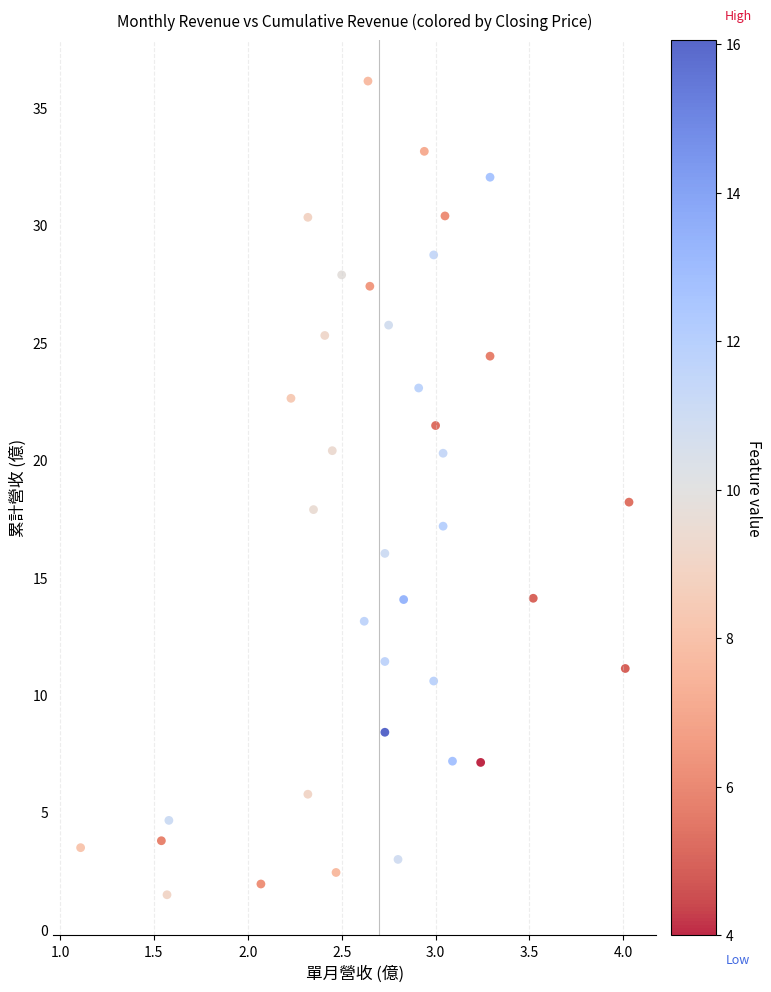

What is the range of Y values (max minus min)?

34.6